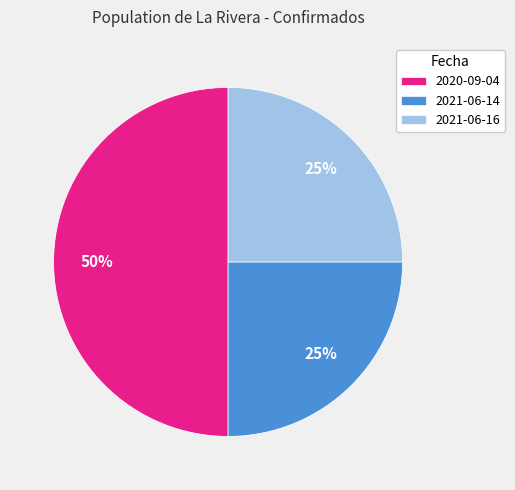

Is the sum of 2020-09-04 and 2021-06-16 greater than half?

Yes